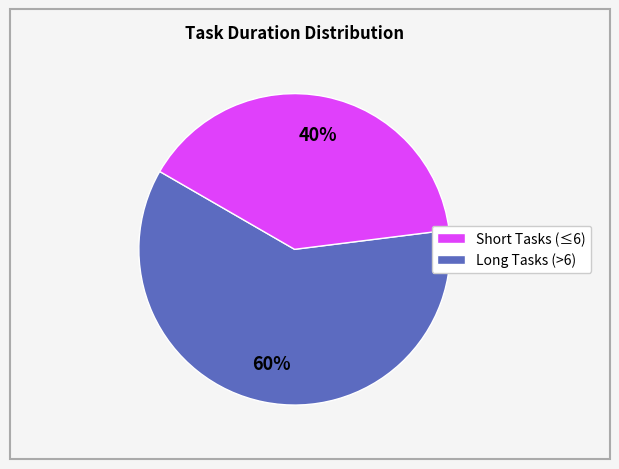

Count the number of slices in the pie.

2